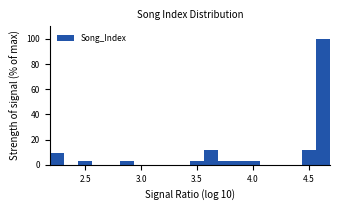

Read against the x-axis, roughly where is the centre of the tallest bar?

4.65